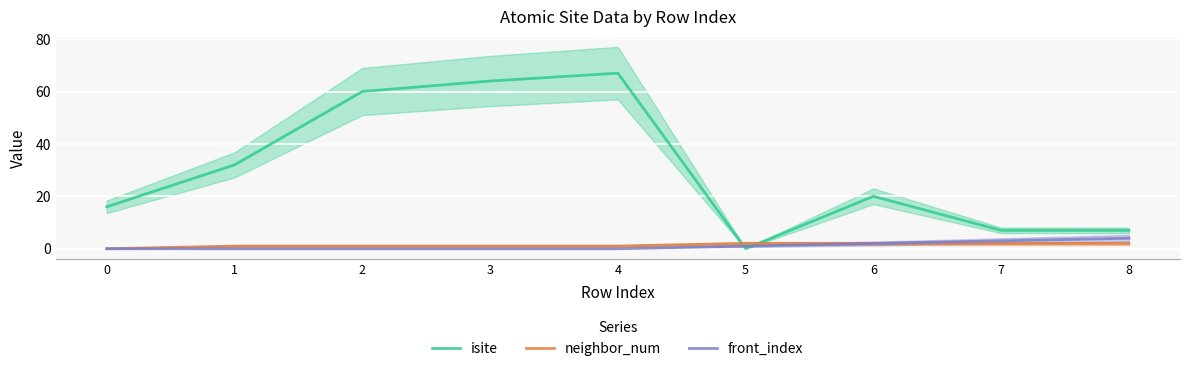

Between 7 and 8, which is larger?

7